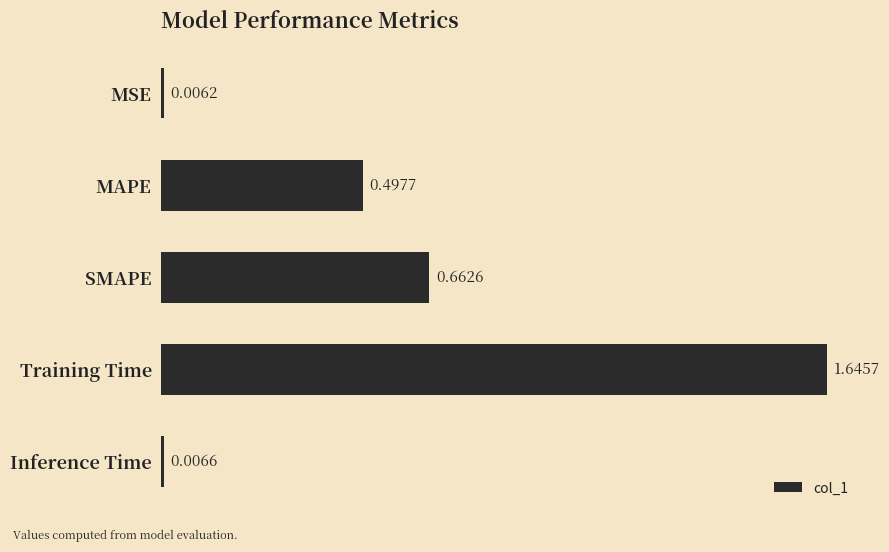

Where is the data nearest to the value 0?

MSE